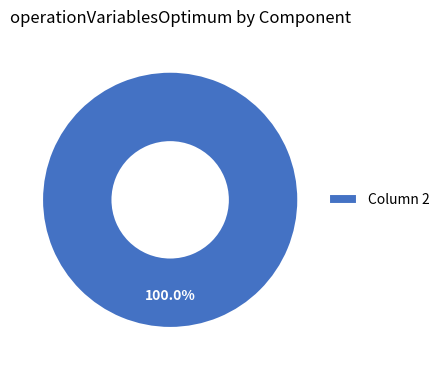

Count the number of slices in the pie.

1